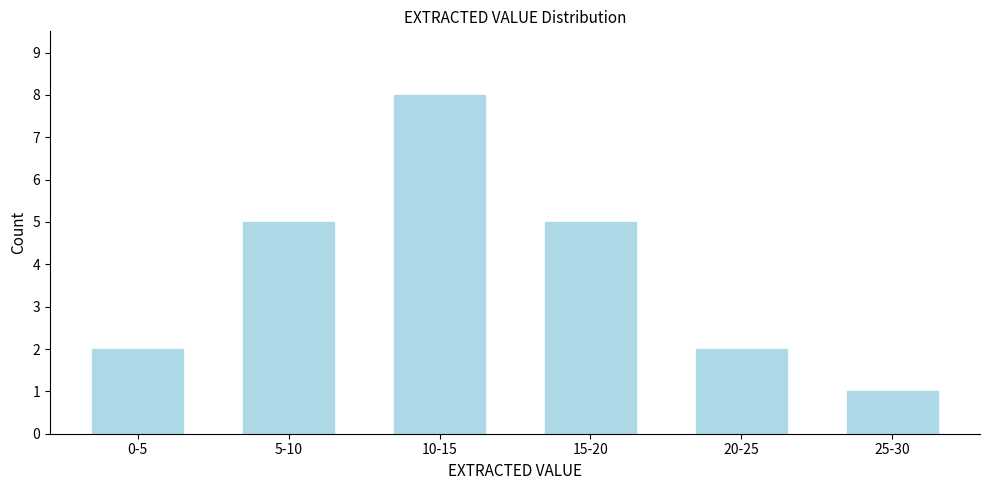

Reading left to right, list all the values displayed in this chart.

2	5	8	5	2	1